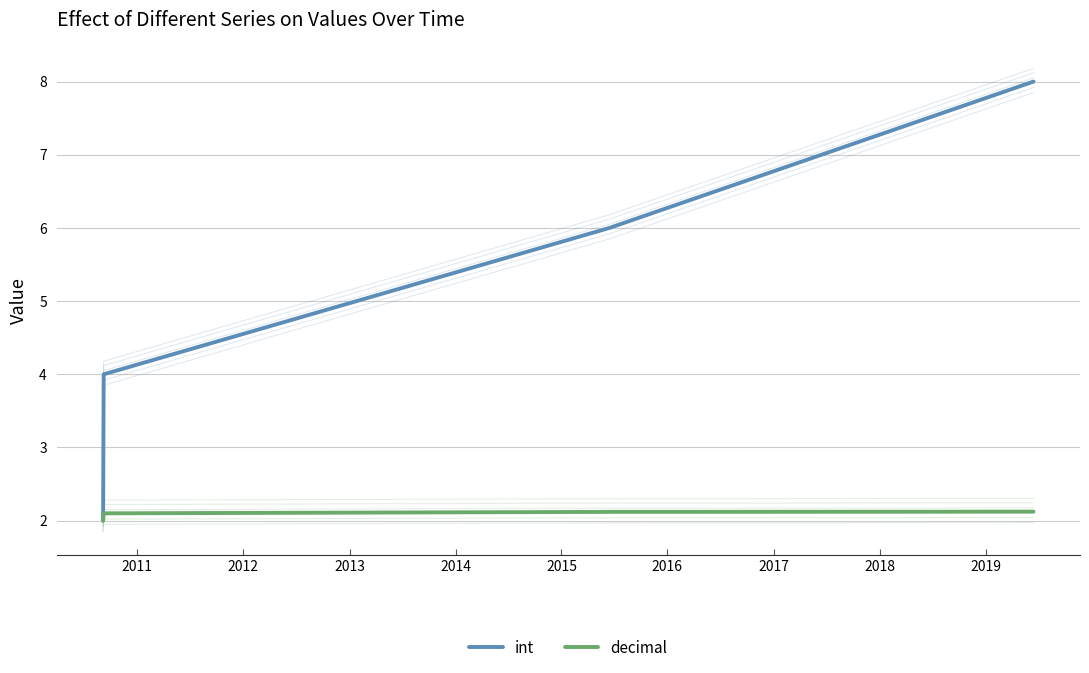

What is the value of the int point at the 2nd from the left?

4.0